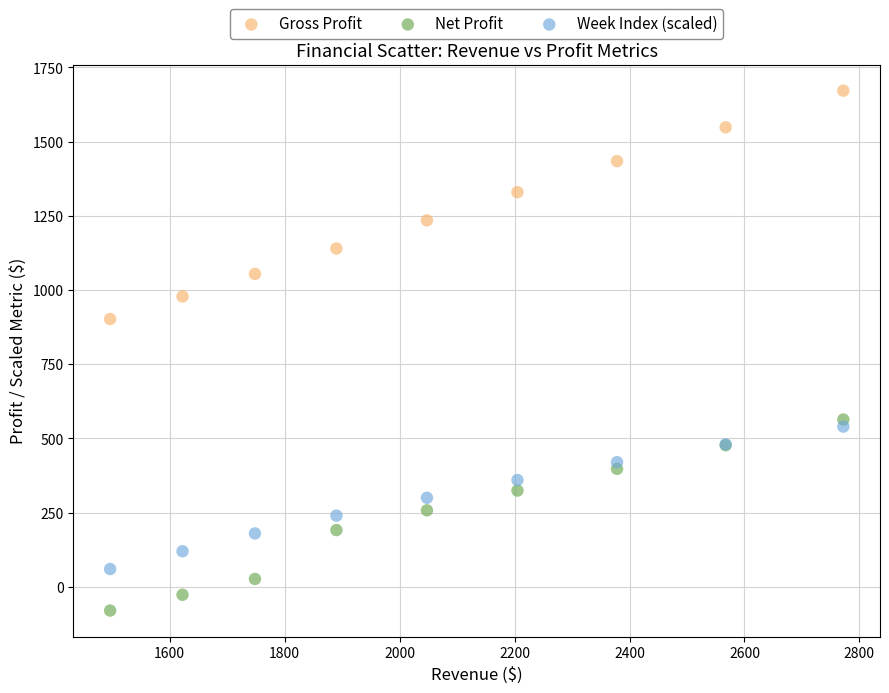

What are all the series names shown in the legend?

Gross Profit, Net Profit, Week Index (scaled)